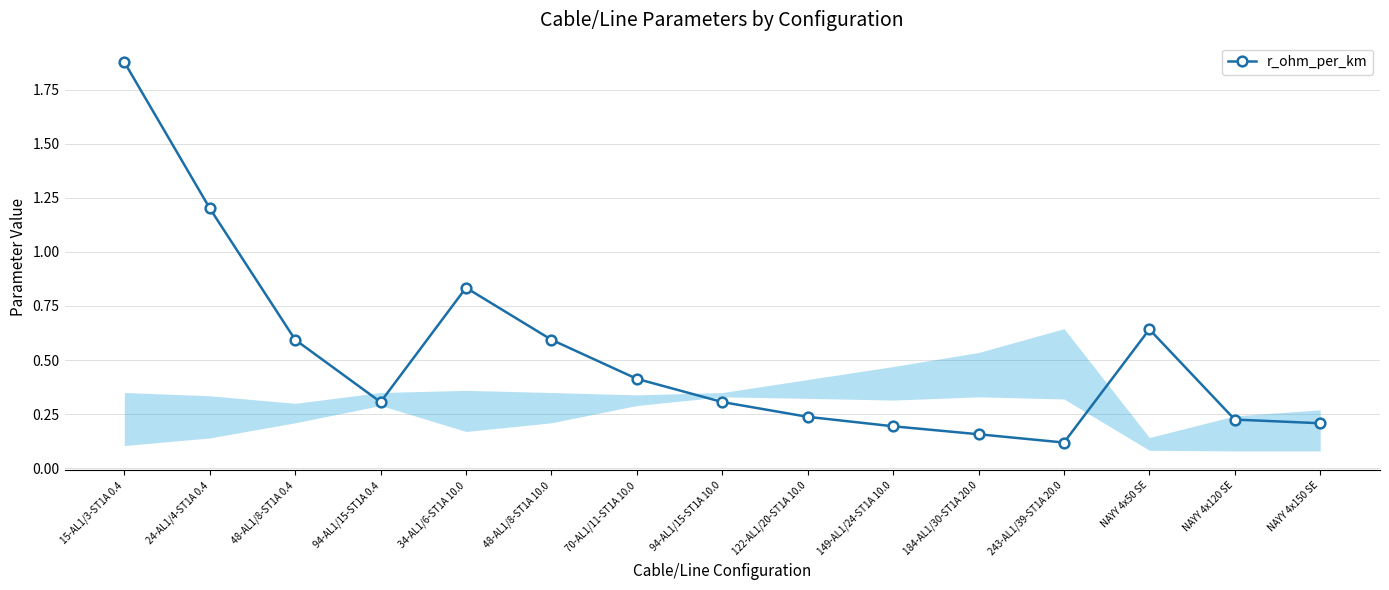

True or false: there are more than 0 points higher than both neighbors.

True